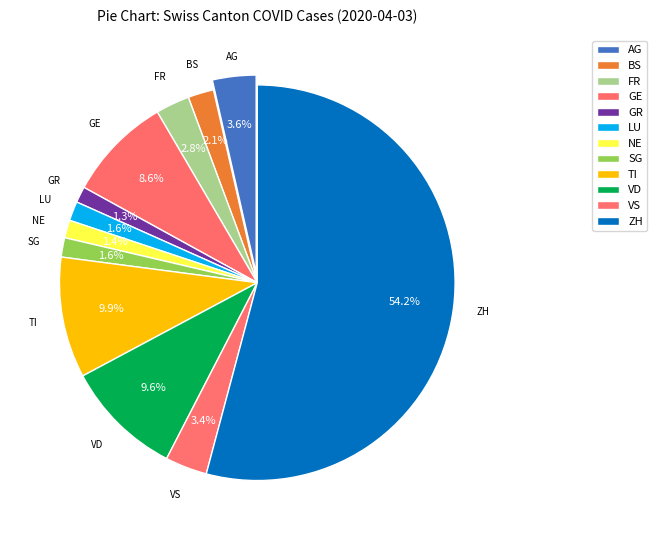

Is there a majority slice in this chart?

Yes